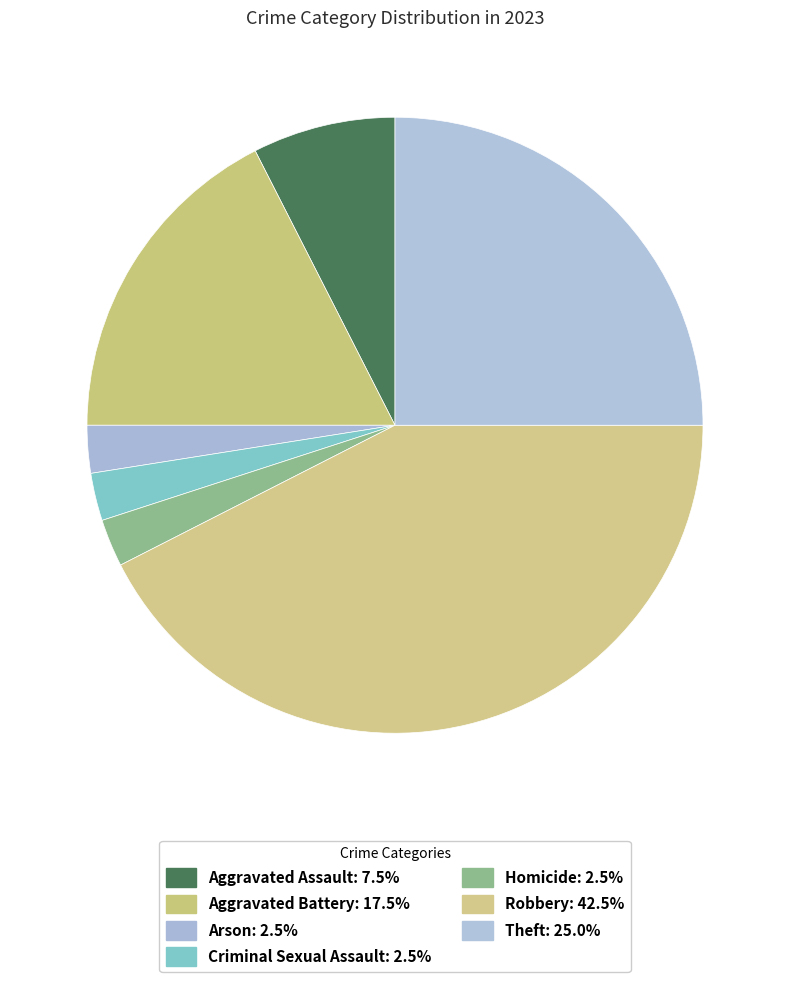

Which slice is the largest?

Robbery